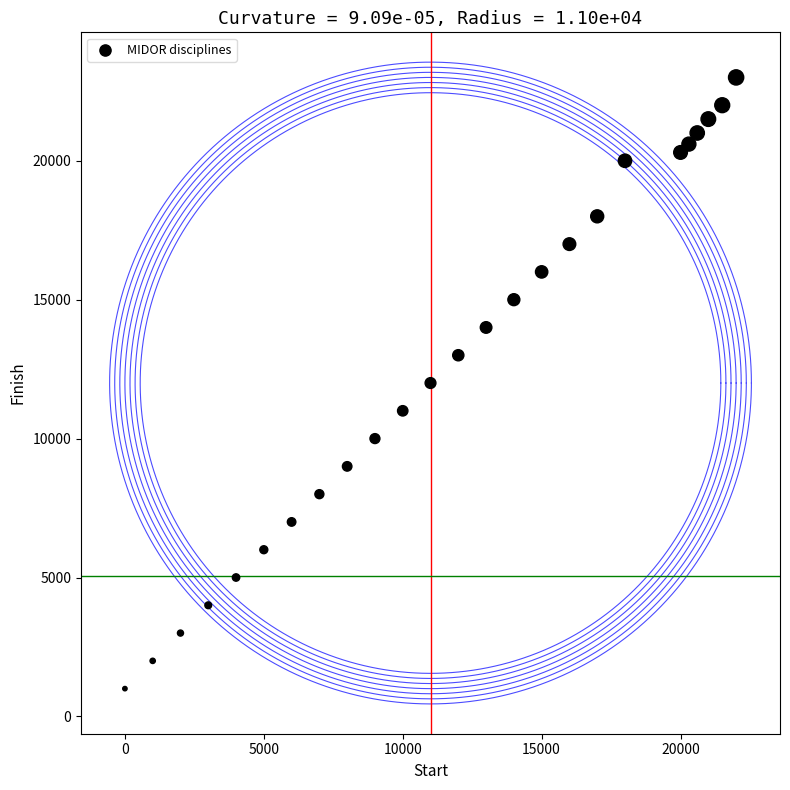

What is the range of X values (max minus min)?

22000